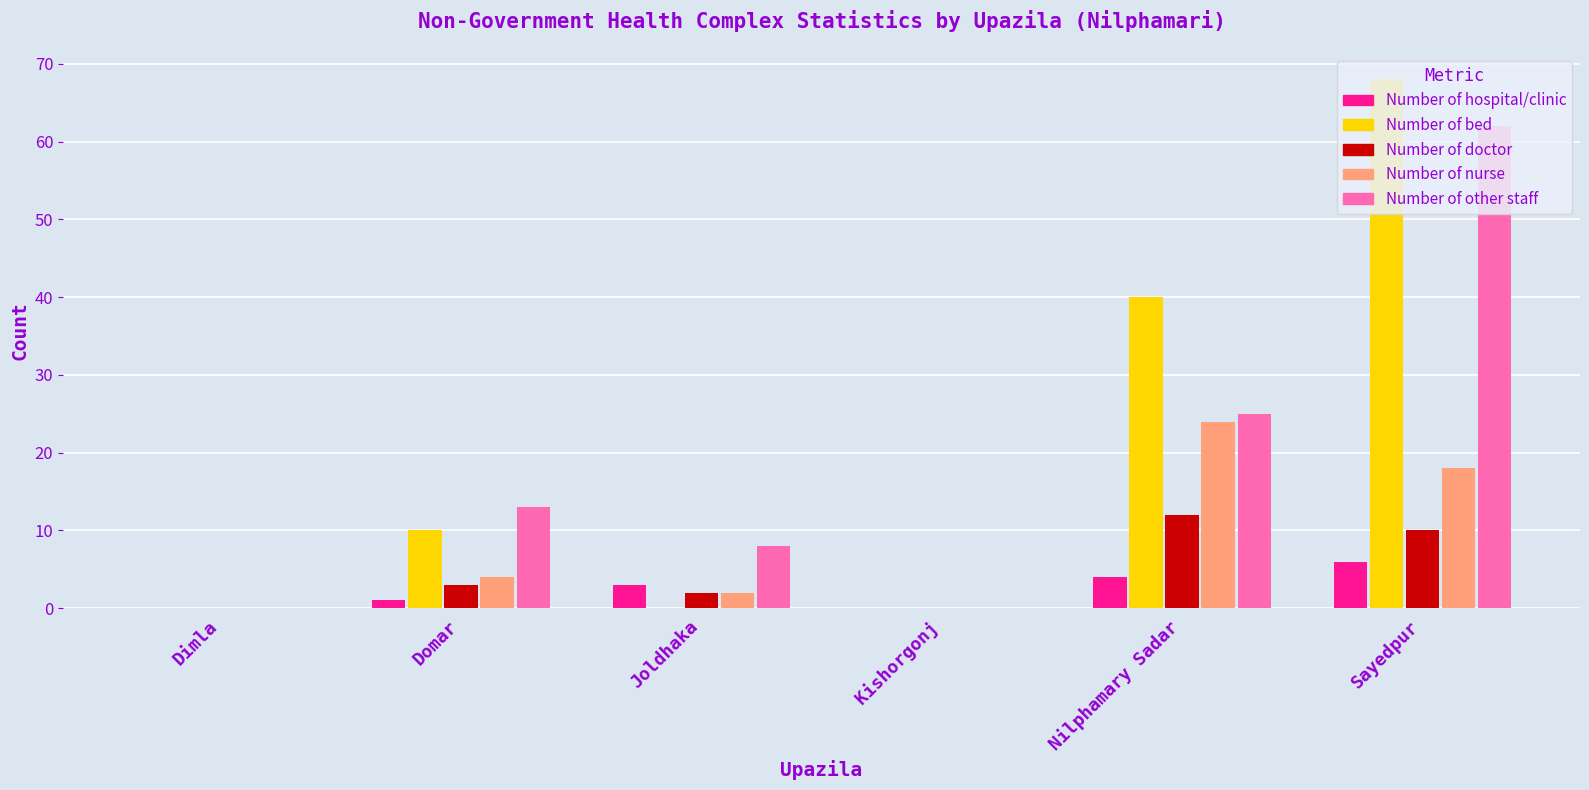

What is the maximum value shown in the chart?

68